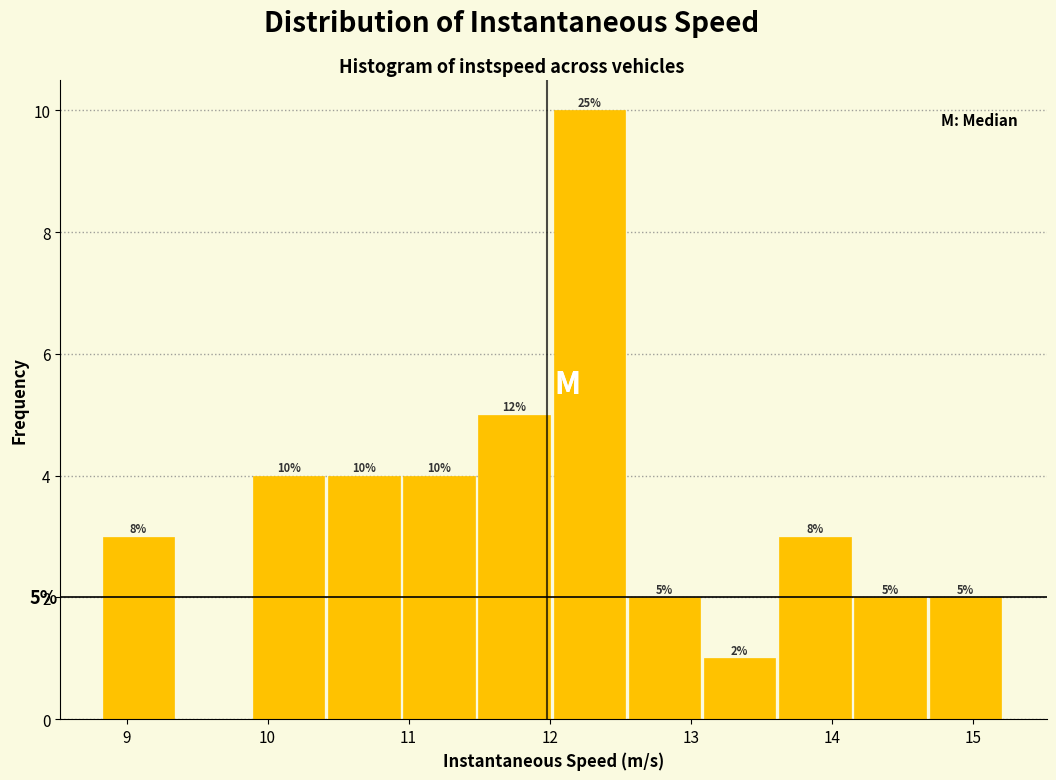

Which range on the x-axis has the tallest bar?

12.0 to 12.6